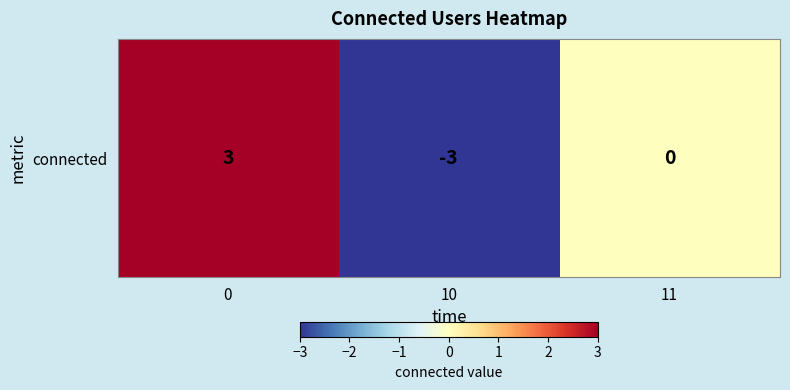

What is the greatest value displayed?

3